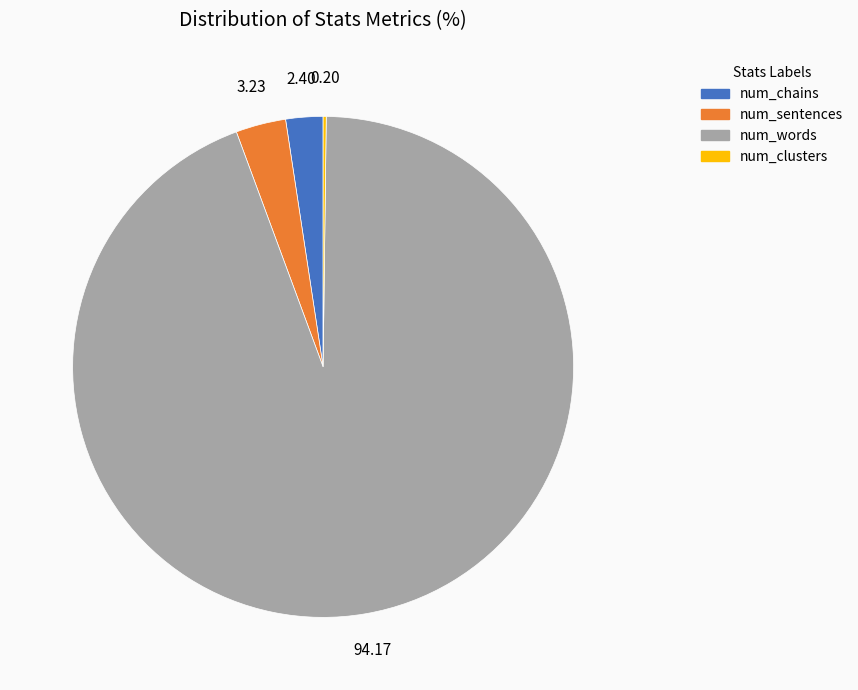

What is the ratio of the value at num_sentences to the value at num_chains?

1.3